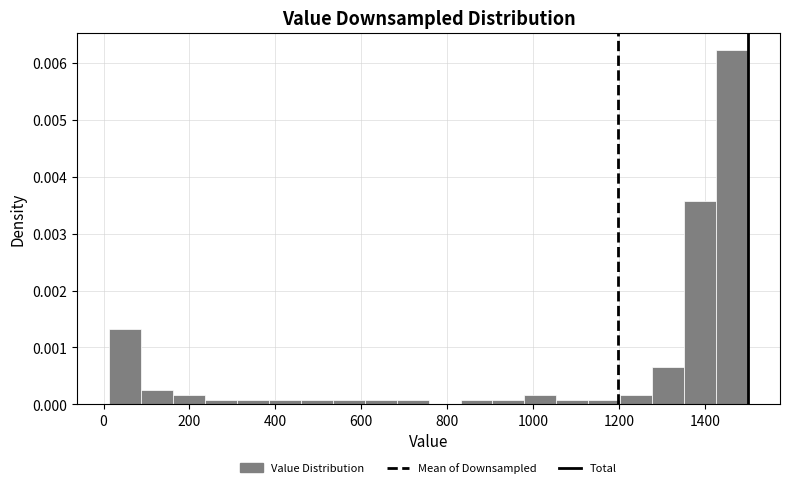

Around what value on the x-axis is the tallest bar? Give the approximate position of its centre, as read against the axis.

1460